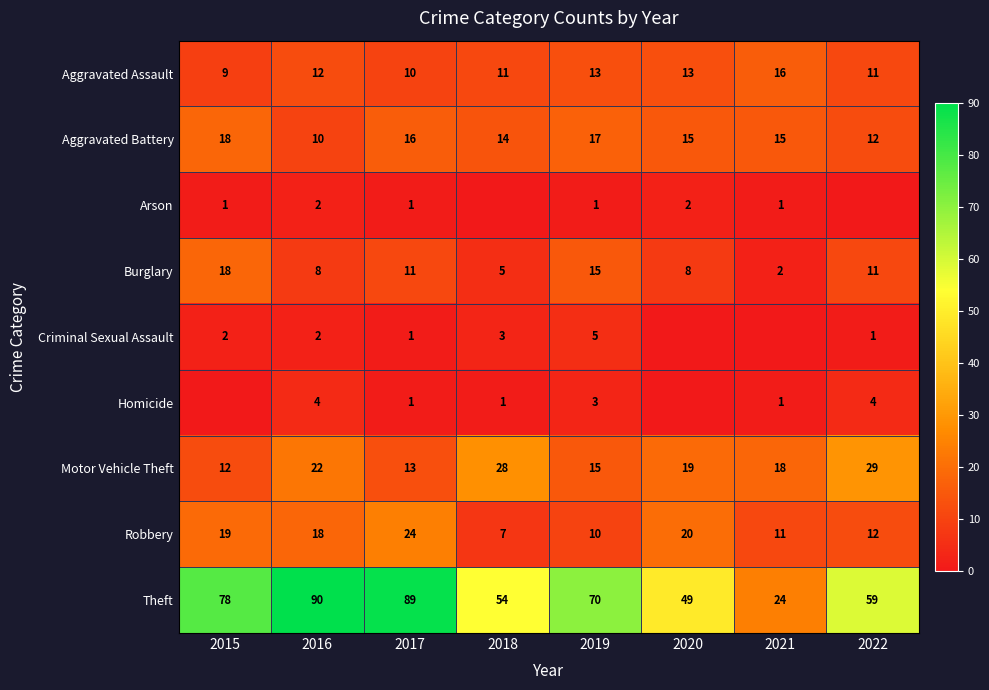

What is the difference between the Criminal Sexual Assault values at 2022 and 2018?

2